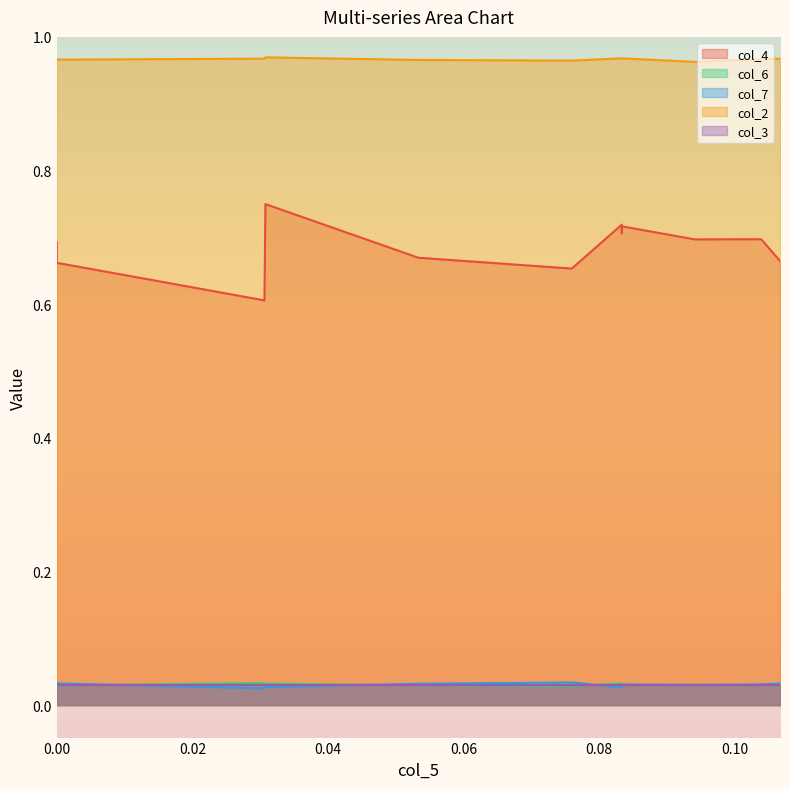

How many lines are shown in the chart?

5